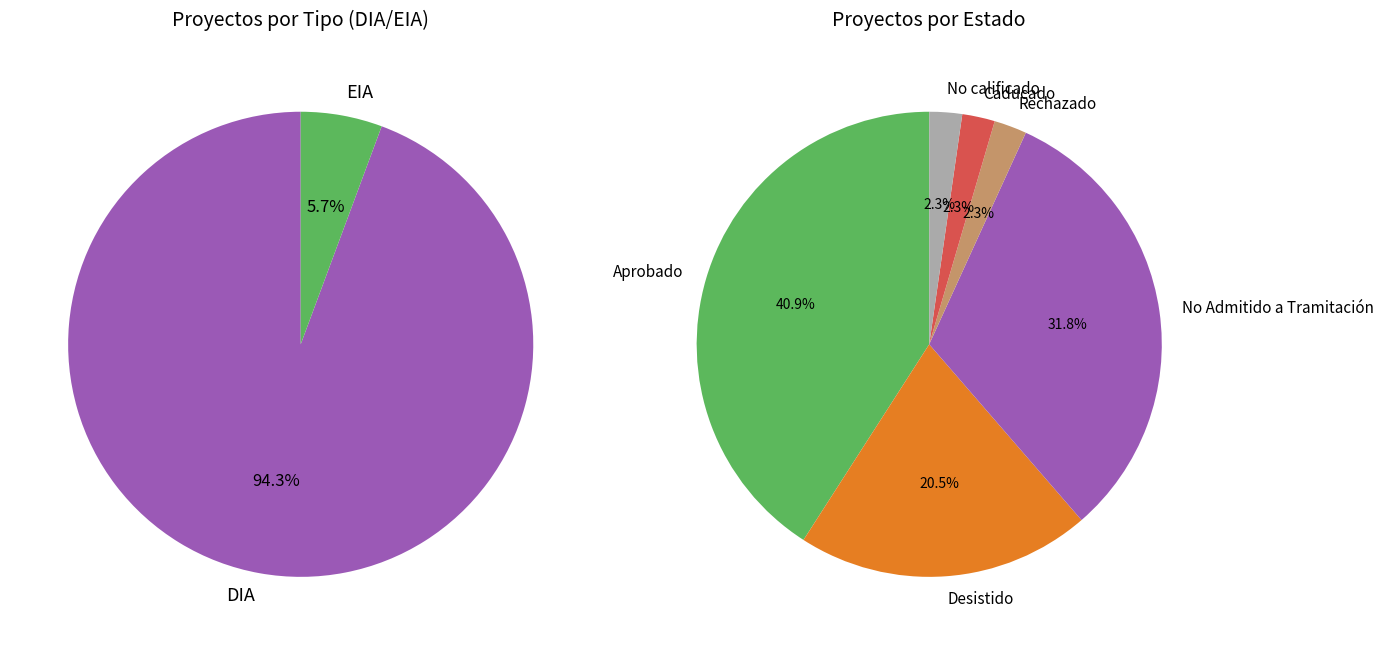

Approximately how many times larger is the value at No Admitido a Tramitación compared to Aprobado?

0.8